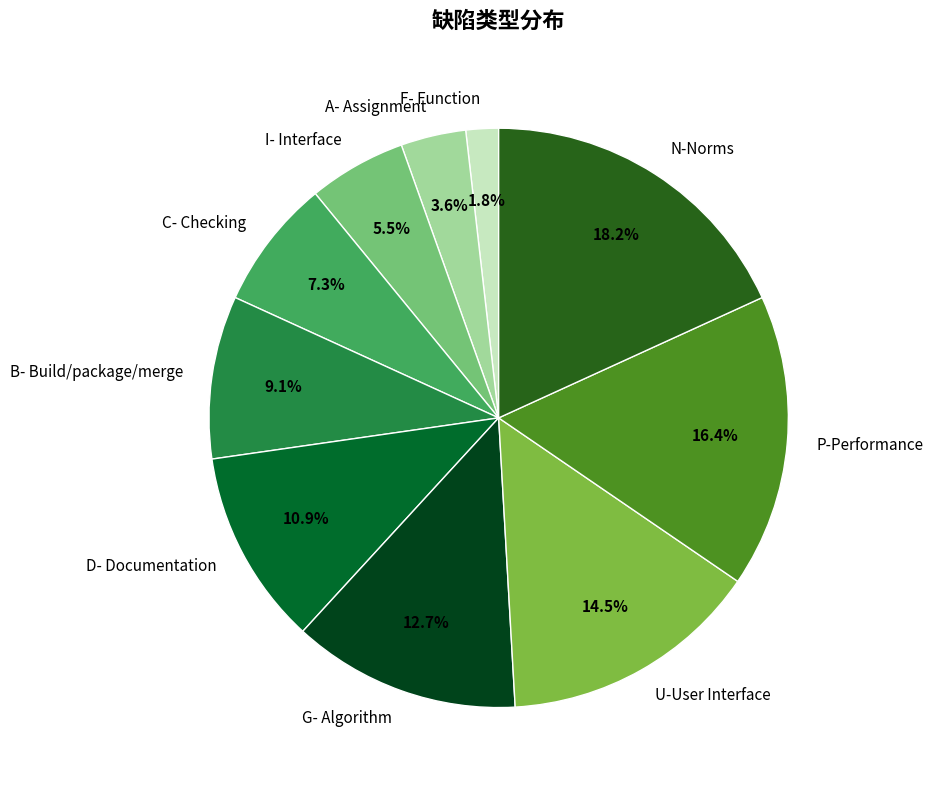

Which slice is the largest?

N-Norms